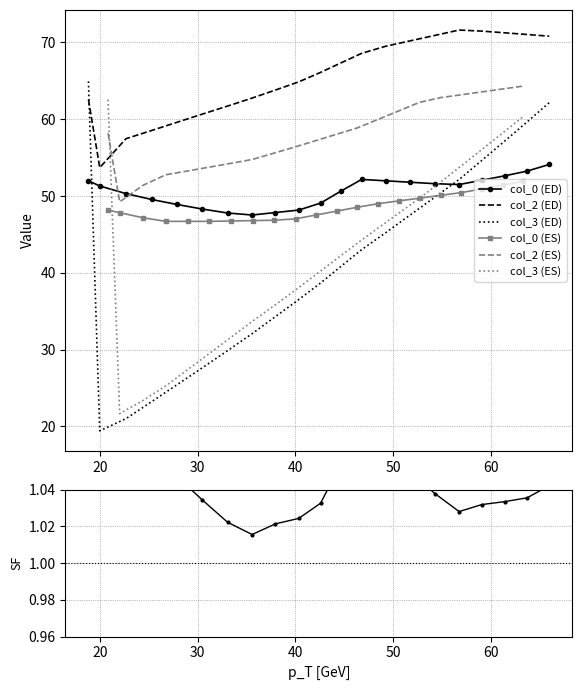

What is the difference between the col_0 values at 18.8125 and 20.81770833?

3.8